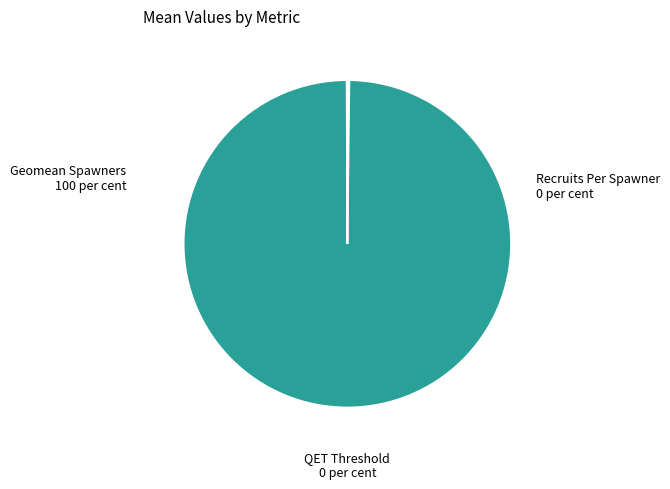

Is there any slice that represents more than half of the pie?

Yes